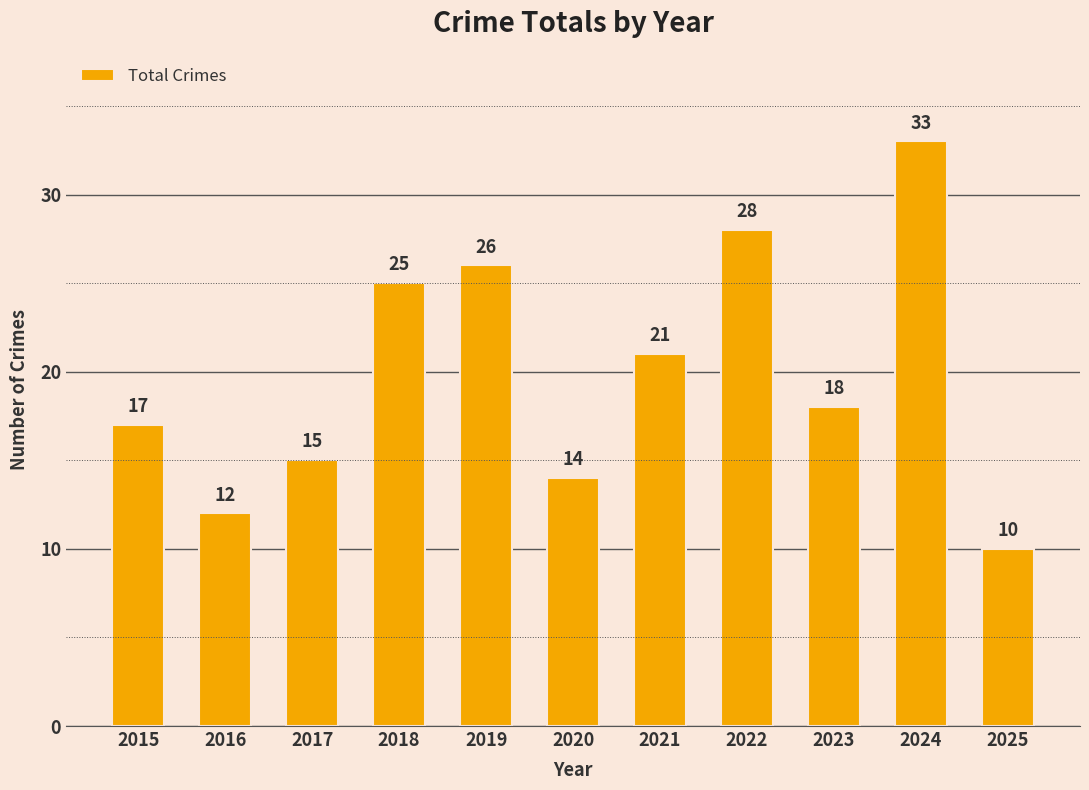

What is the average value?

20